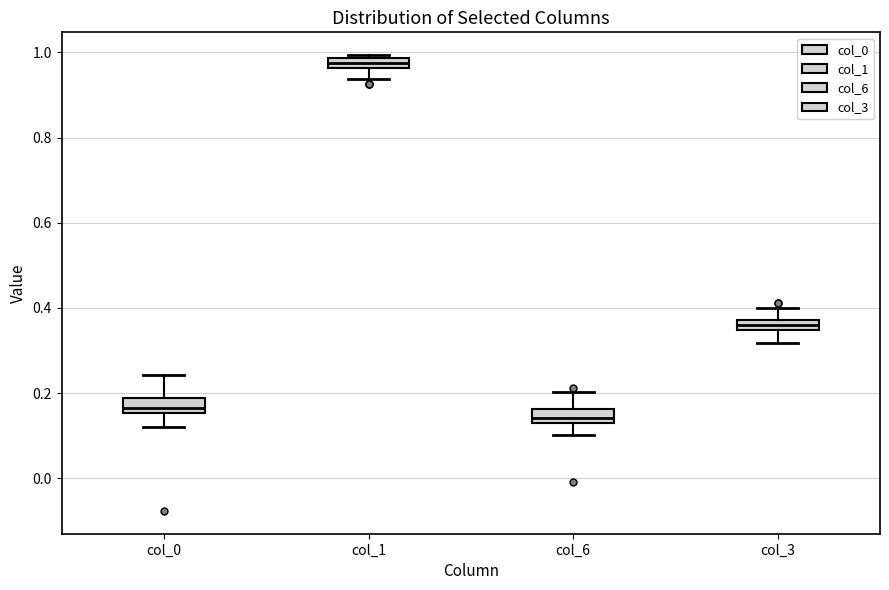

Which box's median line is the highest?

col_1